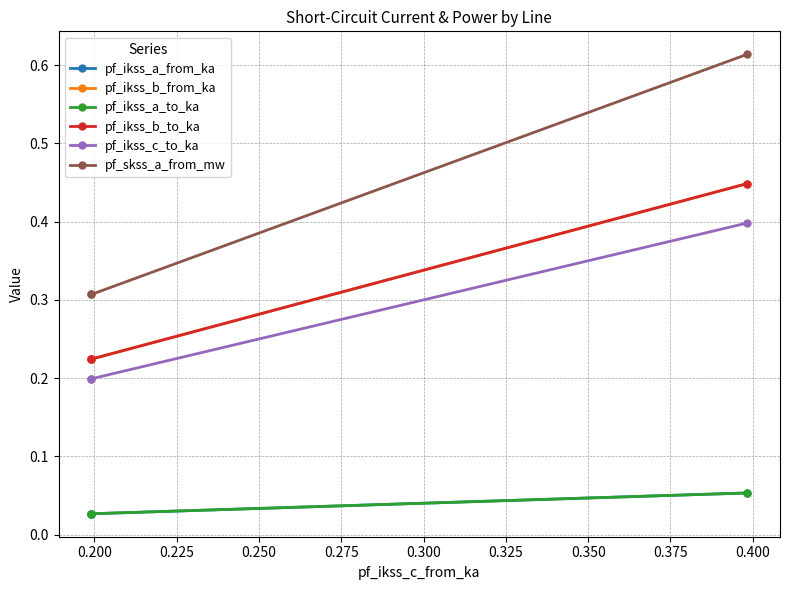

Where is pf_ikss_b_from_ka nearest to the value 0?

0.200